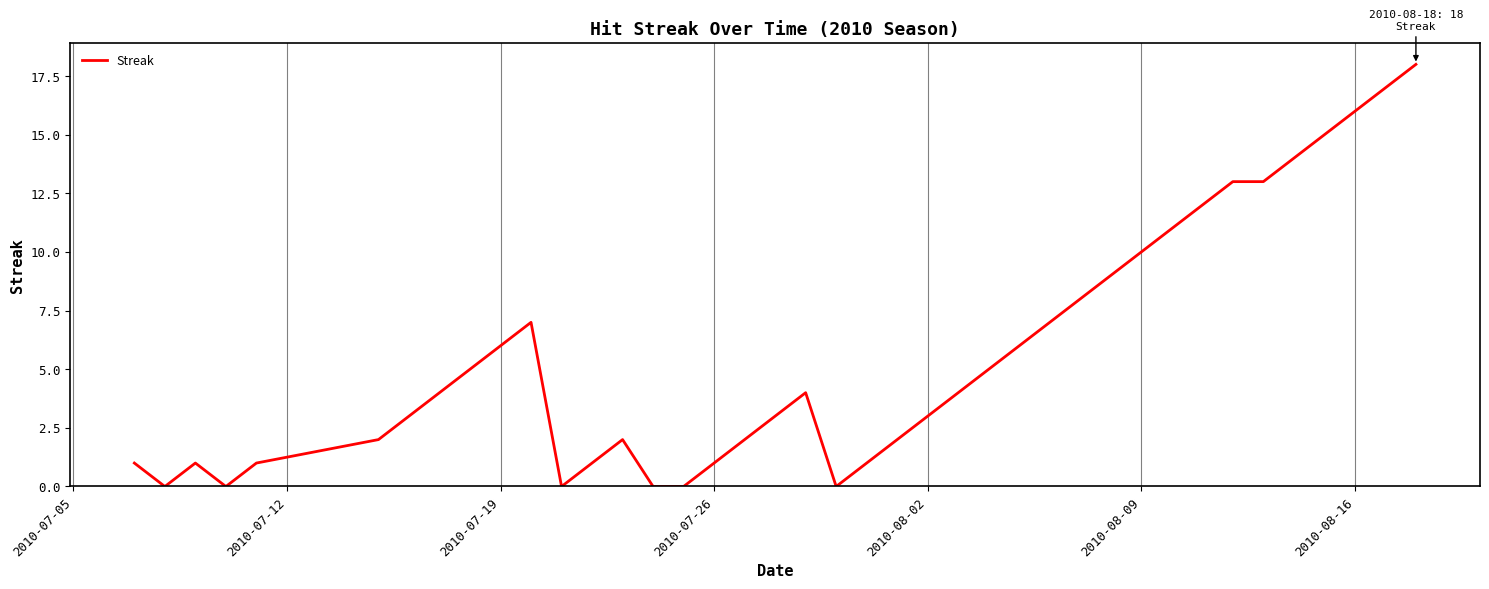

What is the difference between the maximum and minimum values?

18